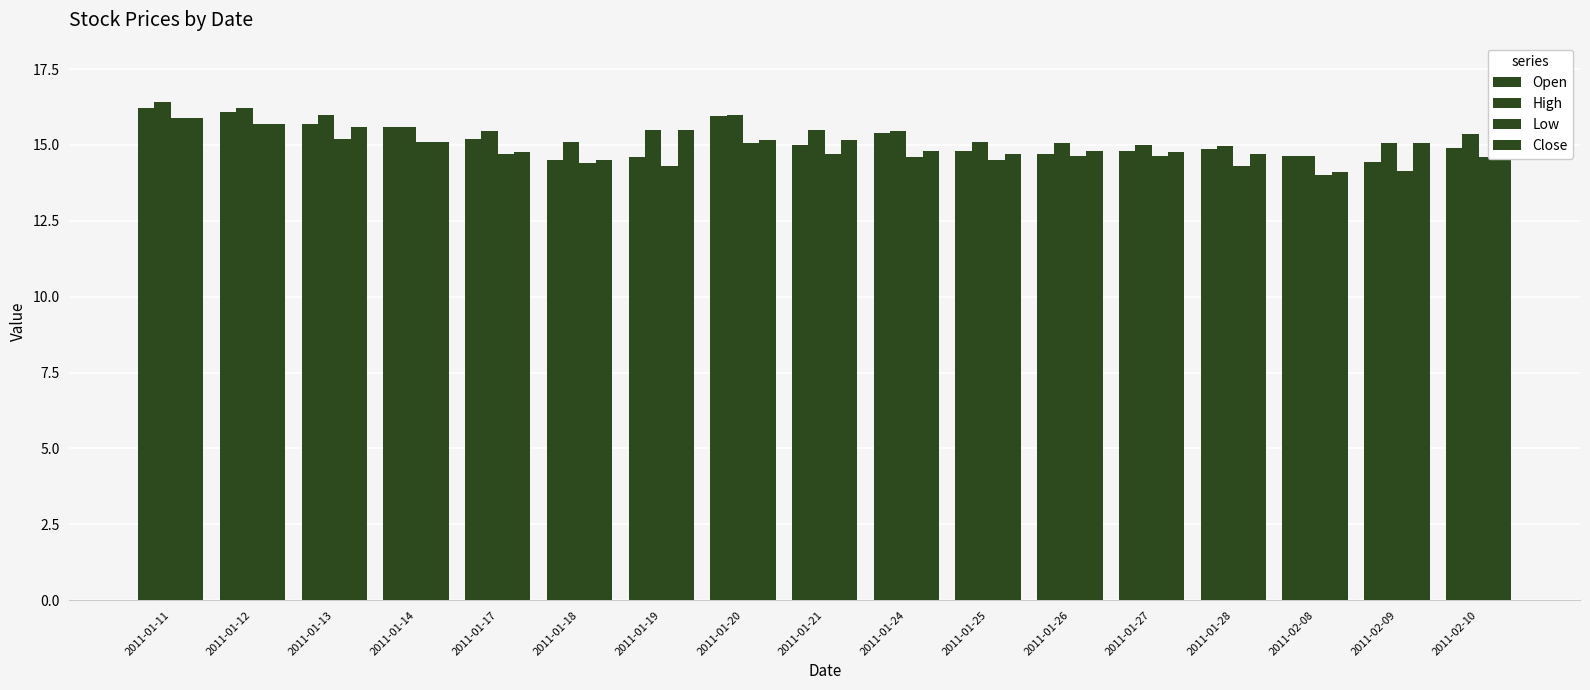

What is the label of the 11th bar from the left?

2011-01-25